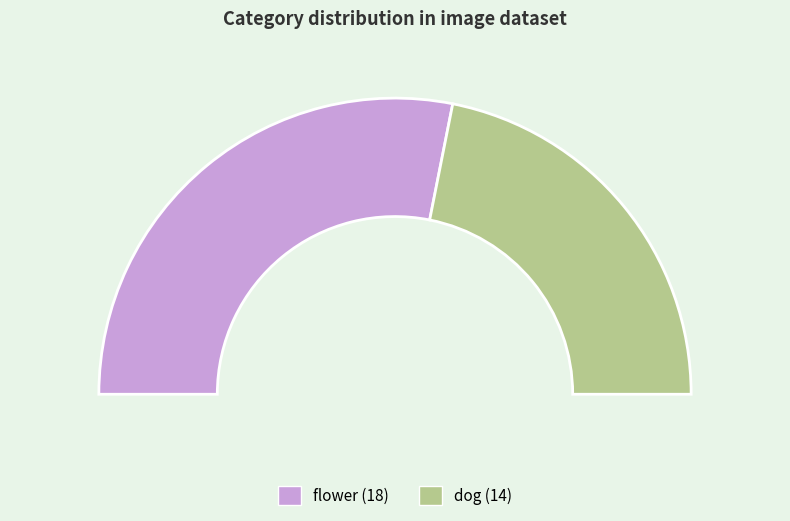

Rank the categories by value from highest to lowest.

flower, dog